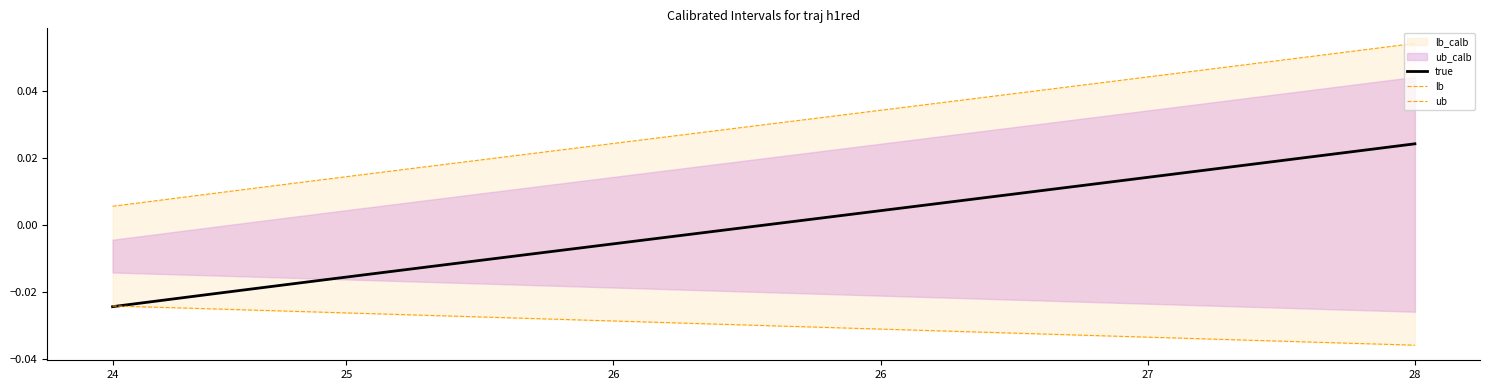

How many positive values does the true series have?

20